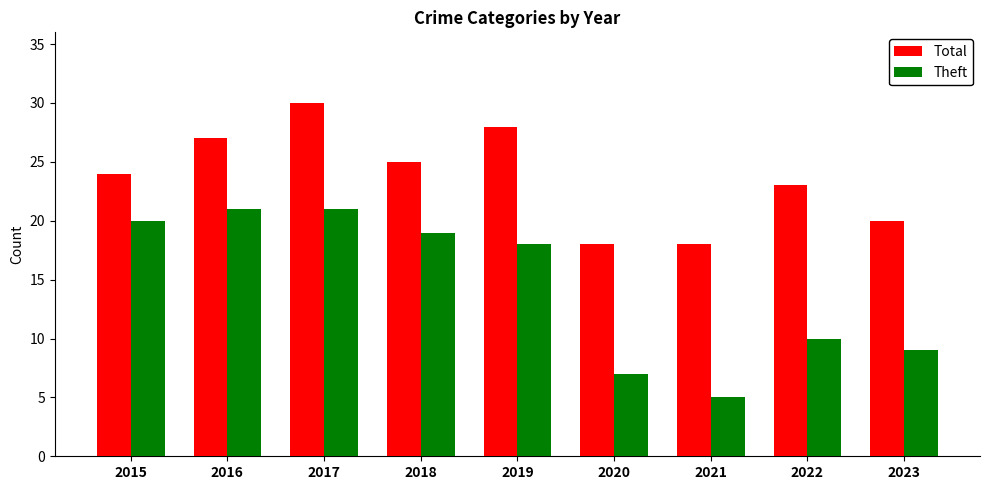

Reading right to left, transcribe all the data shown in this chart.

Total: 2023=20	2022=23	2021=18	2020=18	2019=28	2018=25	2017=30	2016=27	2015=24
Theft: 2023=9	2022=10	2021=5	2020=7	2019=18	2018=19	2017=21	2016=21	2015=20